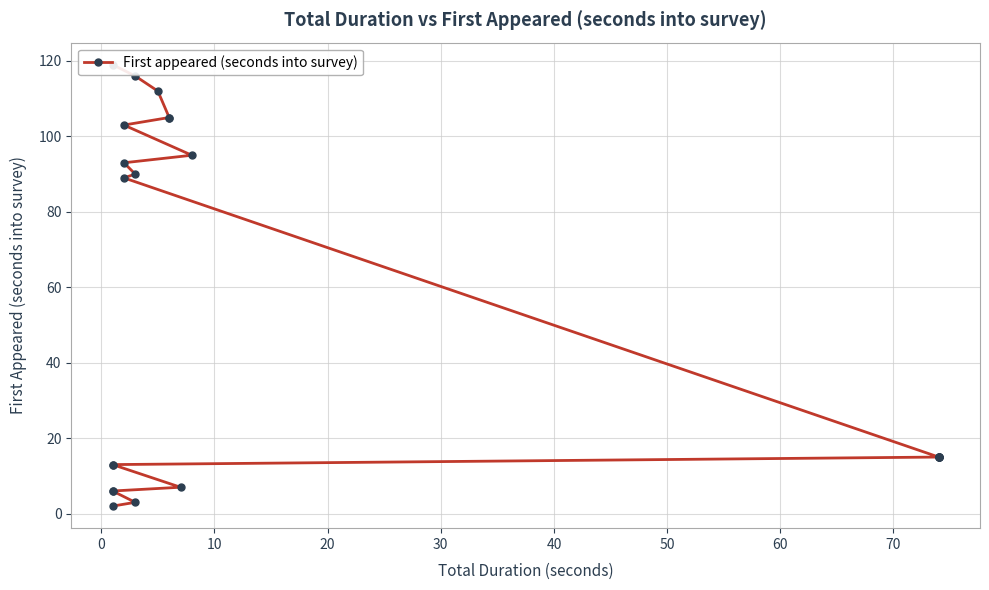

What is the average value?

52